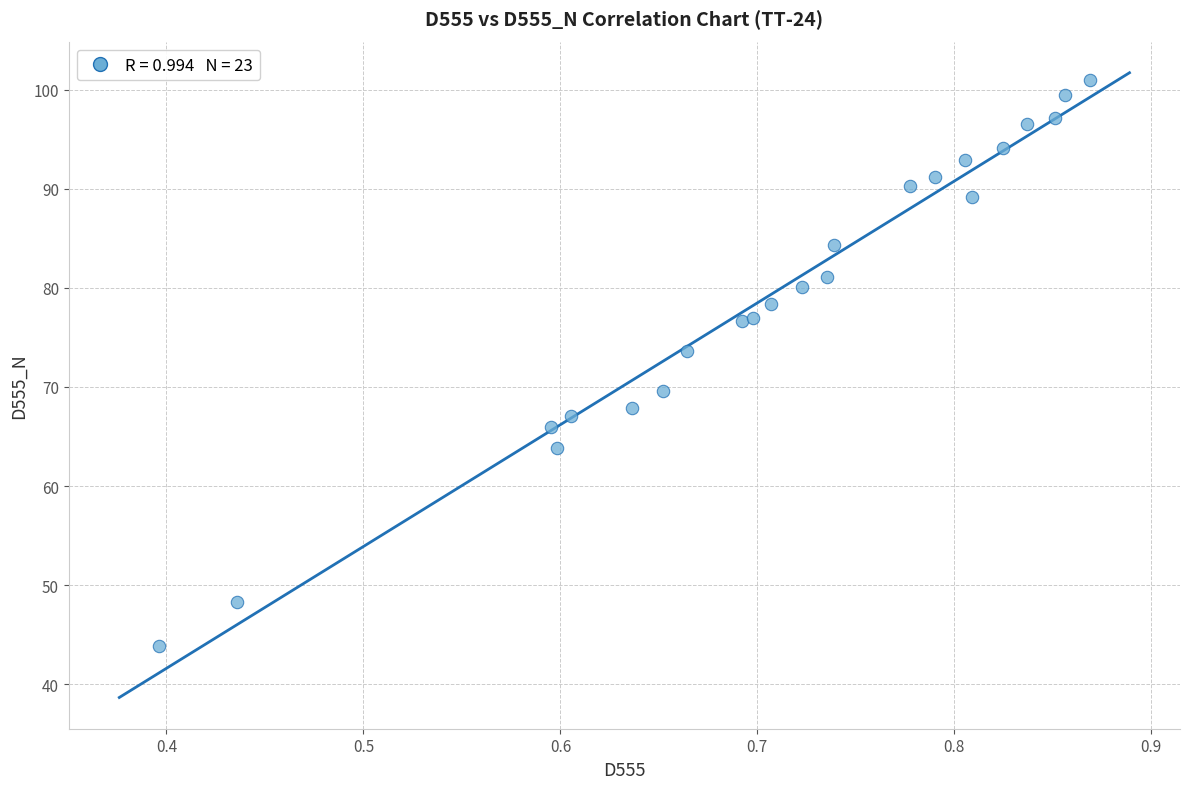

What Y value in the scatter plot is closest to 72?

73.6